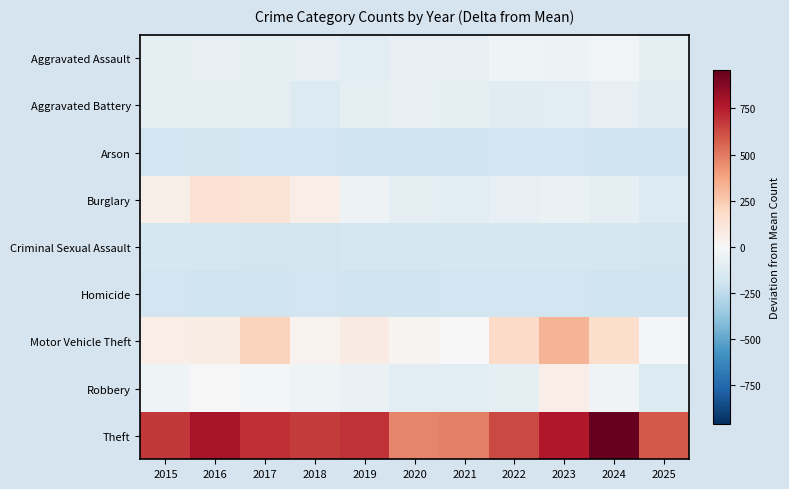

Count the number of data series in this chart.

9